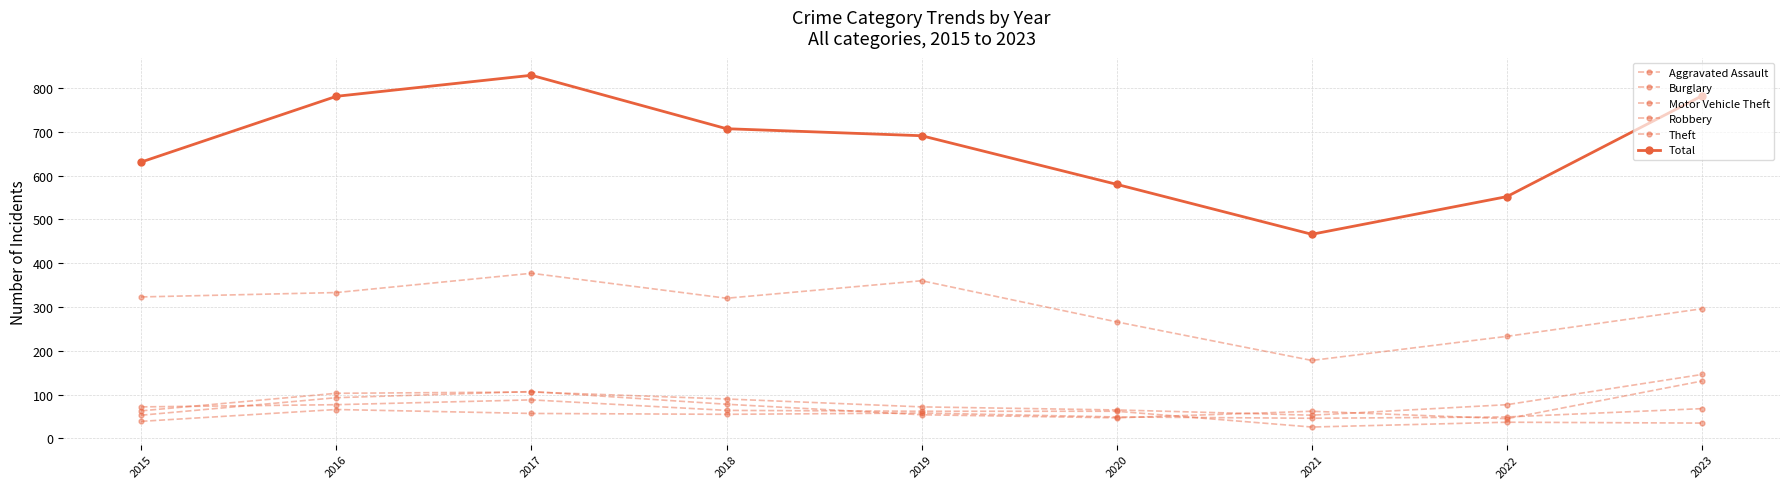

Which series has the largest total across all categories?

Total